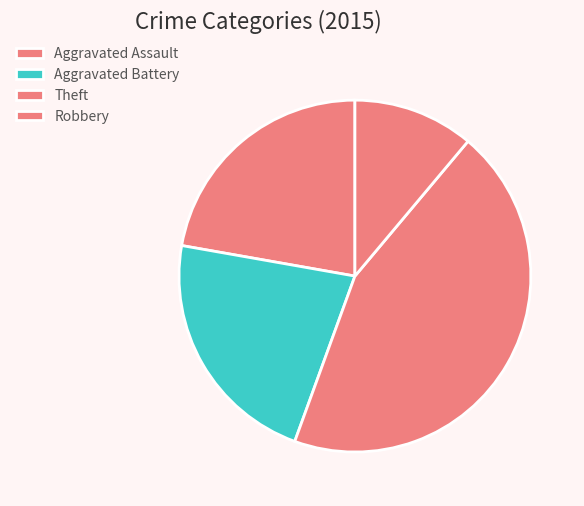

To the nearest percent, what percentage of the pie is Robbery?

11%